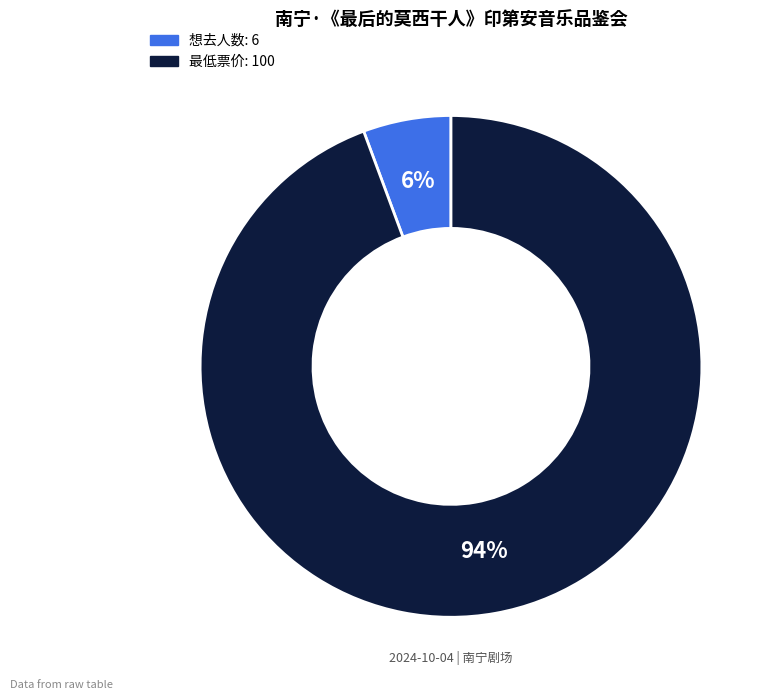

True or false: 想去人数 accounts for 6% of the total.

True